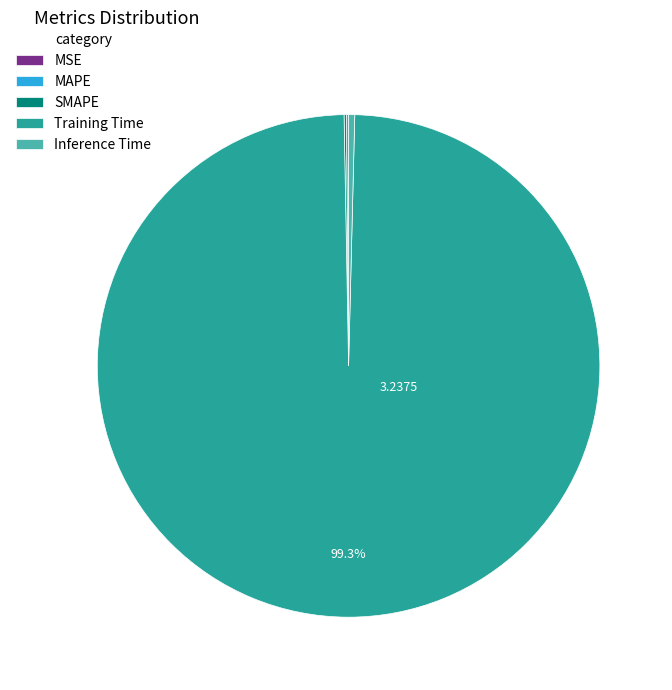

To the nearest percent, what is the difference between the largest and smallest slice percentages?

99%